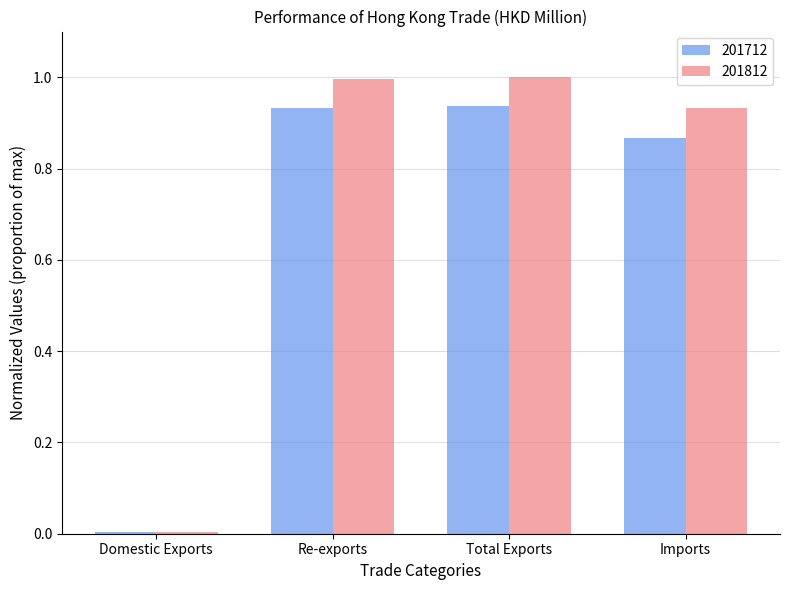

The 201812 series shows 0.0 at Domestic Exports. True or false?

True